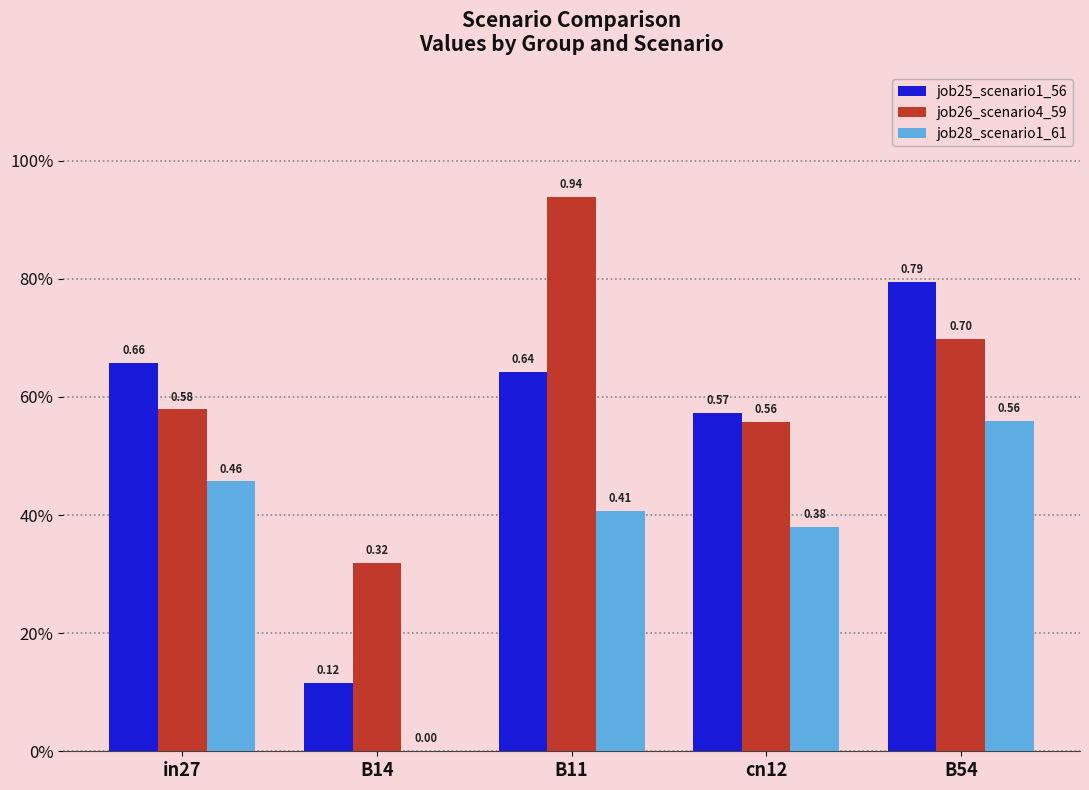

Which series changed the most between B11 and cn12?

job26_scenario4_59